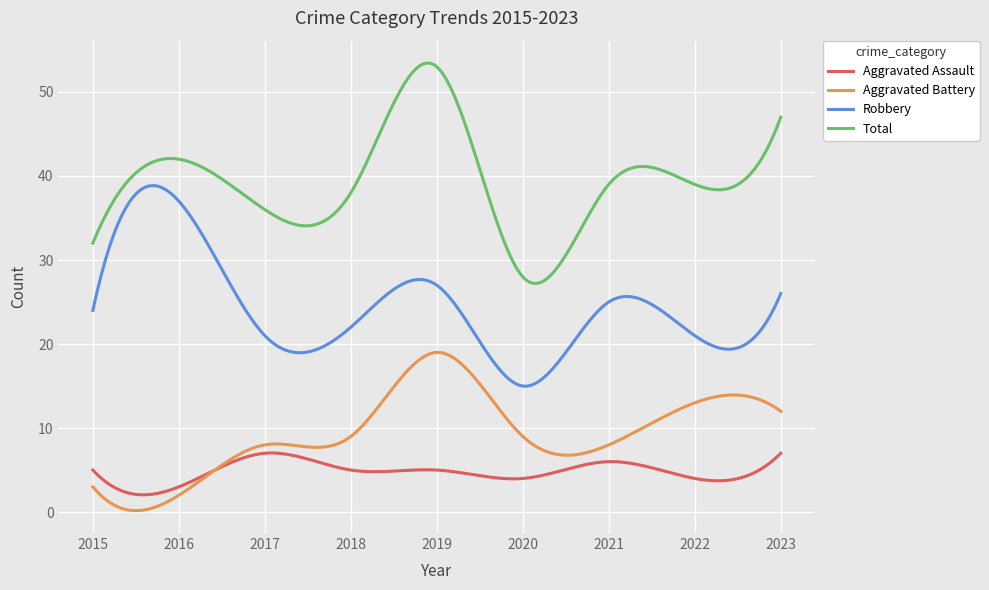

What is the maximum value for Total?

53.4